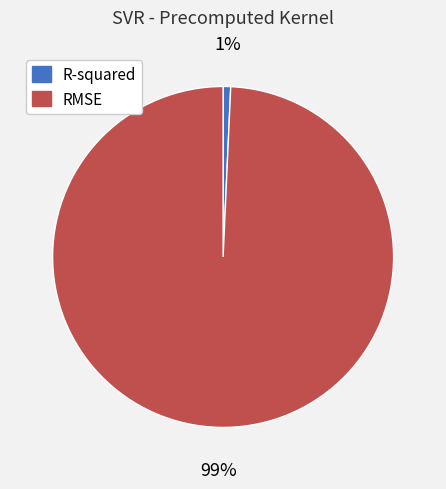

How many segments does this pie chart have?

2